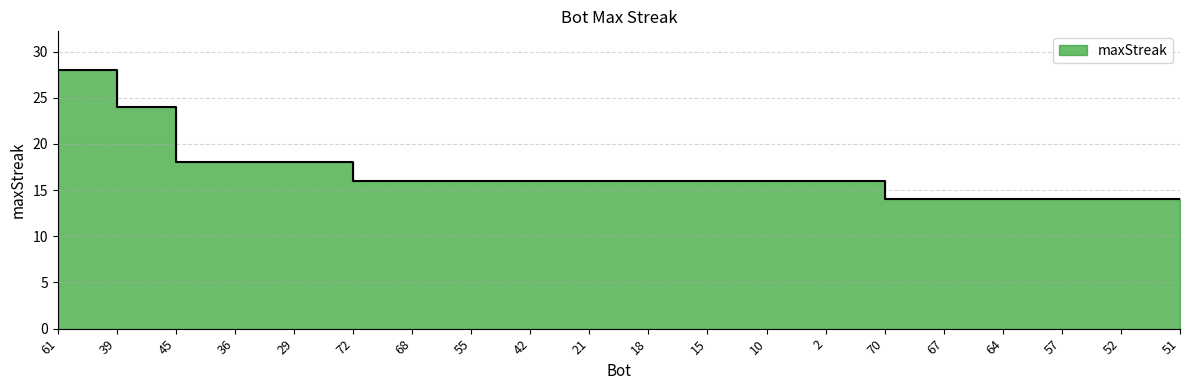

The chart shows a value of 8 at 10. True or false?

False